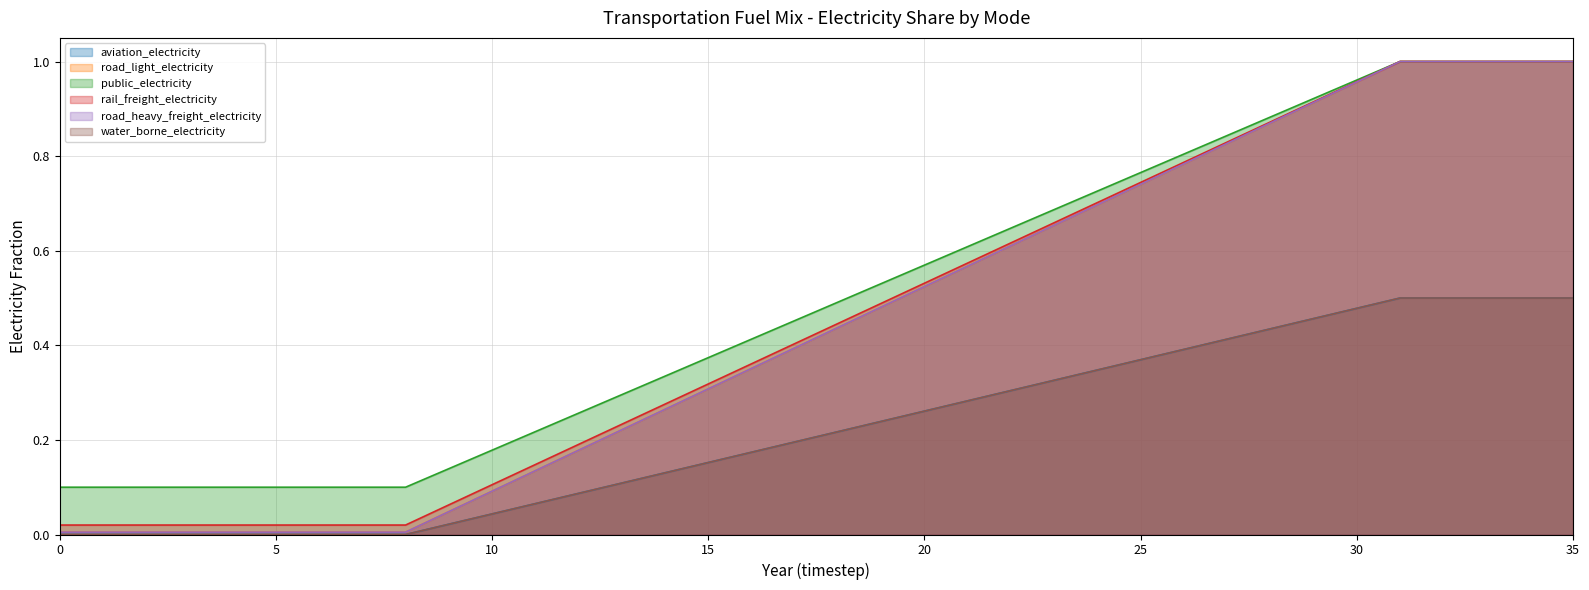

Which series has the largest range (max minus min)?

road_light_electricity